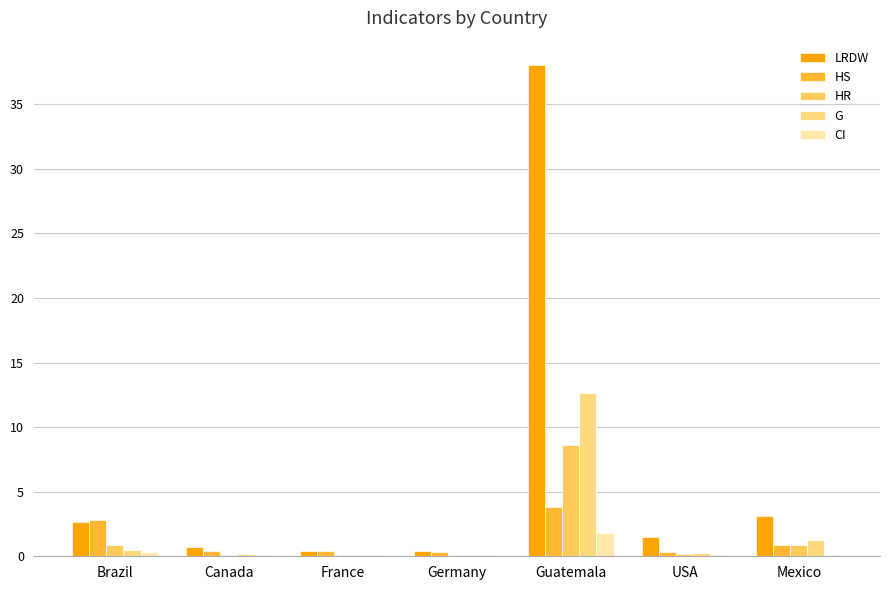

Reading left to right, extract all data points from this chart.

LRDW: Brazil=2.6	Canada=0.7	France=0.4	Germany=0.4	Guatemala=38.0	USA=1.5	Mexico=3.1
HS: Brazil=2.8	Canada=0.4	France=0.4	Germany=0.4	Guatemala=3.8	USA=0.4	Mexico=0.9
HR: Brazil=0.8	Canada=0.1	France=0.1	Germany=0.1	Guatemala=8.6	USA=0.2	Mexico=0.9
G: Brazil=0.5	Canada=0.1	France=0.1	Germany=0.1	Guatemala=12.7	USA=0.2	Mexico=1.3
CI: Brazil=0.4	Canada=0.1	France=0.1	Germany=0.1	Guatemala=1.8	USA=0.1	Mexico=0.1